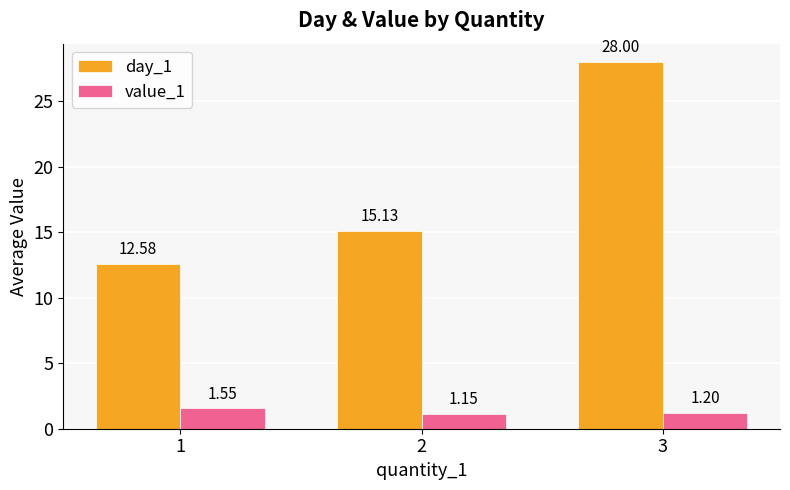

Which category has the lowest value across all series?

2